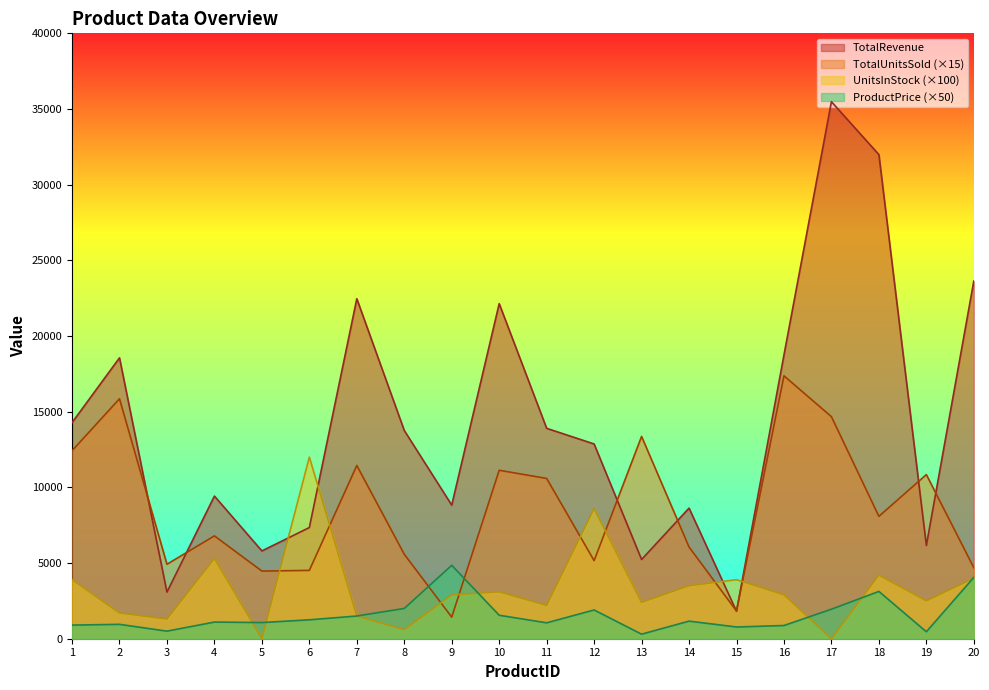

At which label is TotalUnitsSold closest to 9397?

11